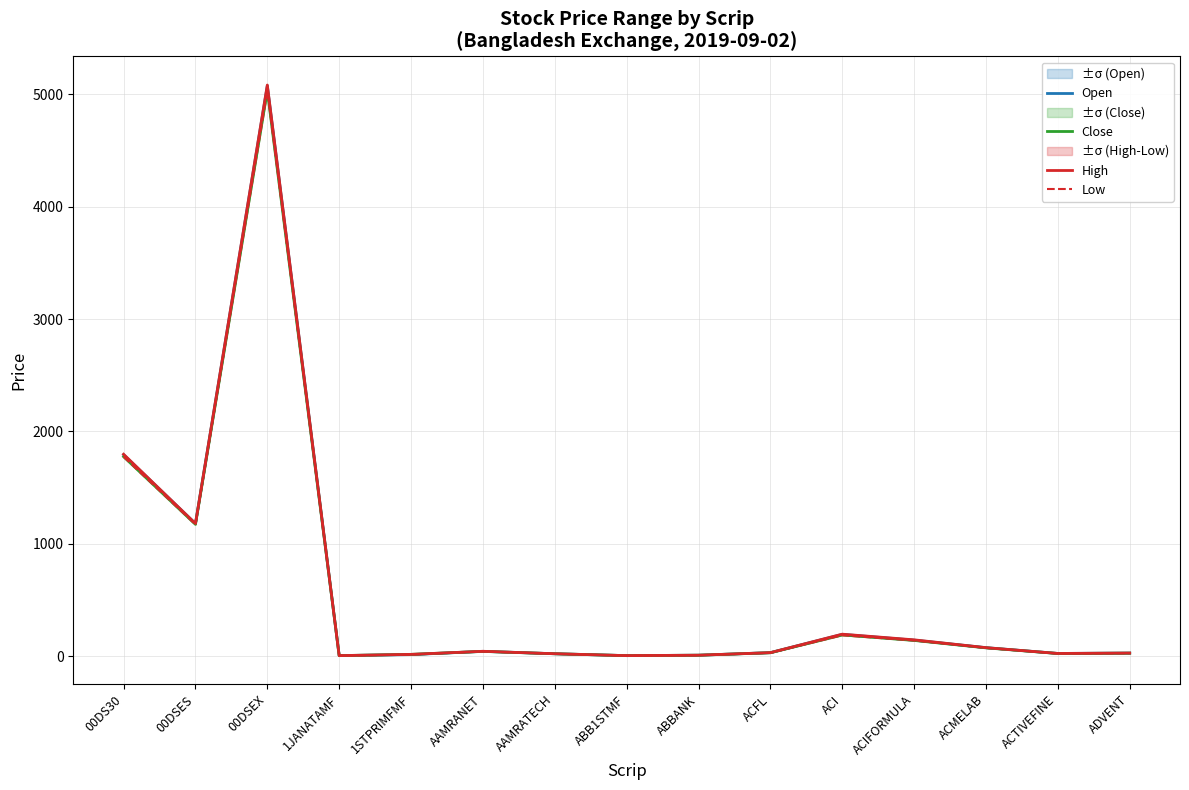

What is the sum of all Low values?

8541.6